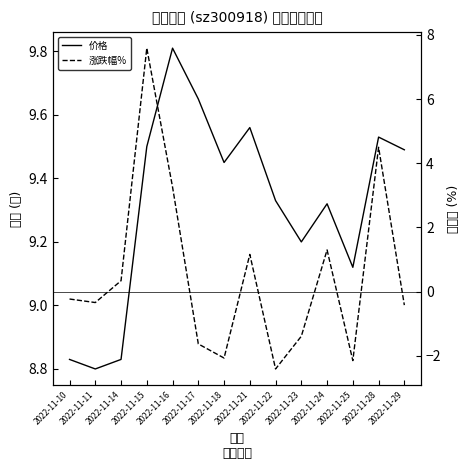

Count the number of data series in this chart.

2